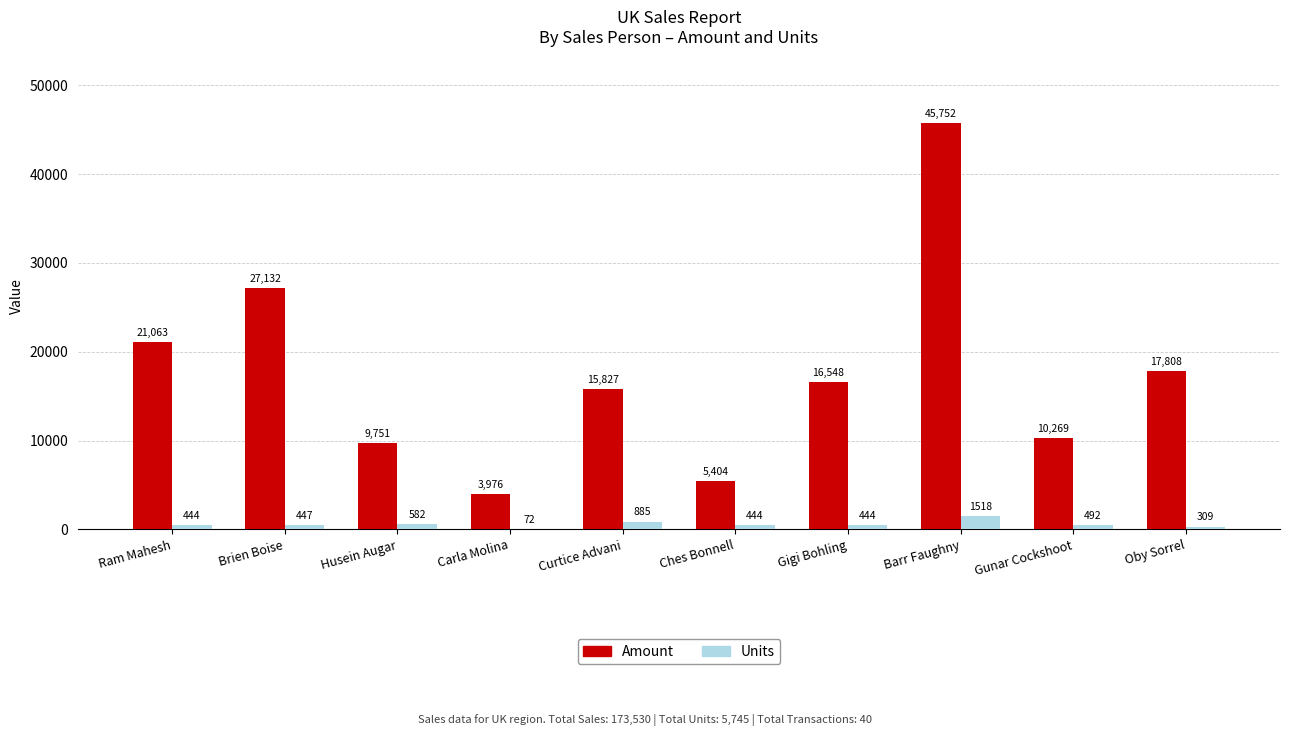

At which category is the sum across all series the highest?

Barr Faughny